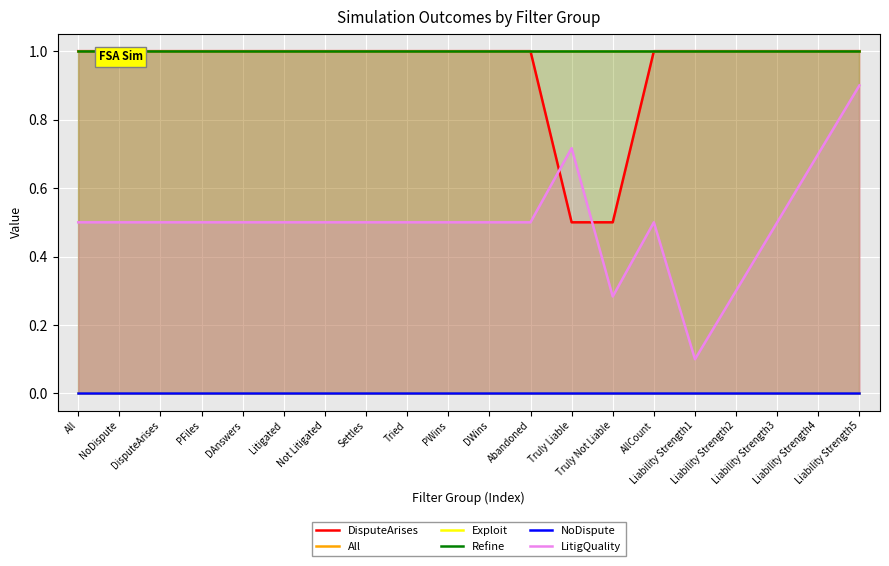

What is the maximum value shown in the chart?

1.0